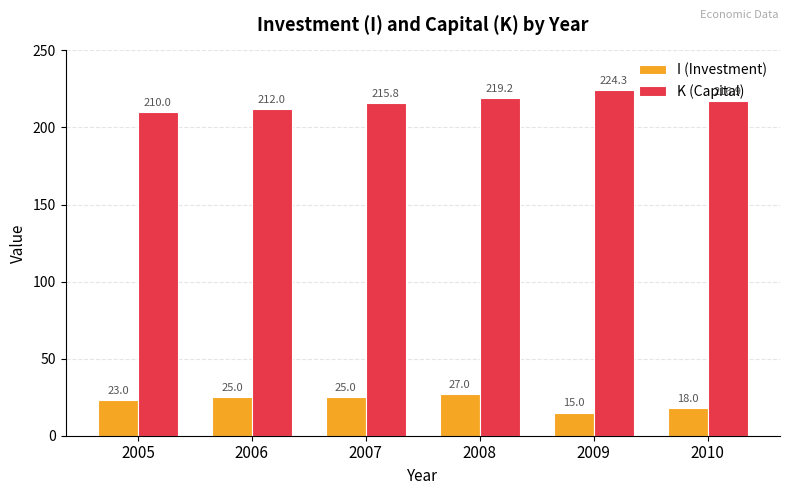

How many values in the K (Capital) series are below 216?

3